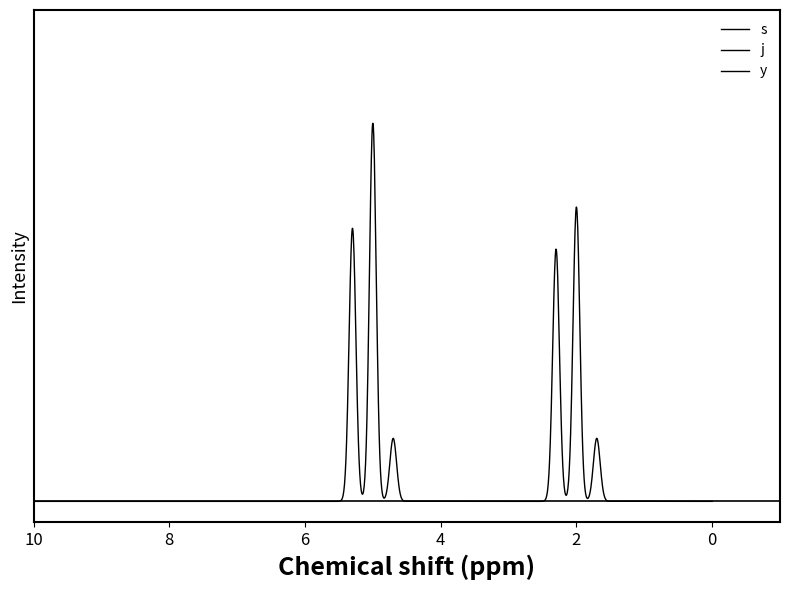

Is this an area chart (filled region under the line)?

No